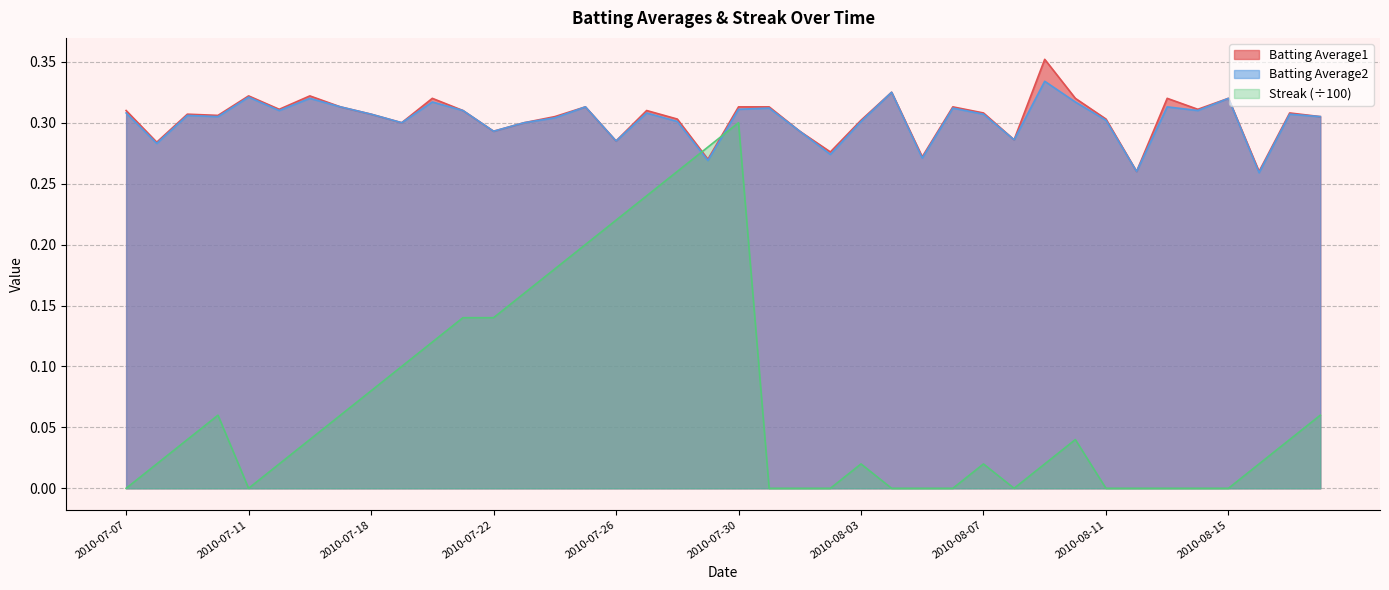

What is the difference between the maximum and minimum values in the Batting Average1 series?

0.1